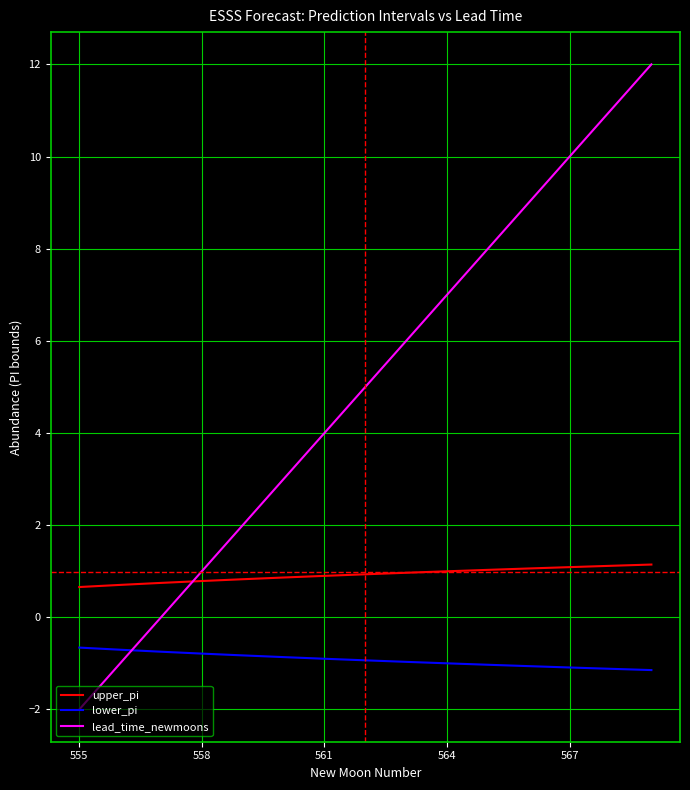

Which series has the largest range (max minus min)?

lead_time_newmoons